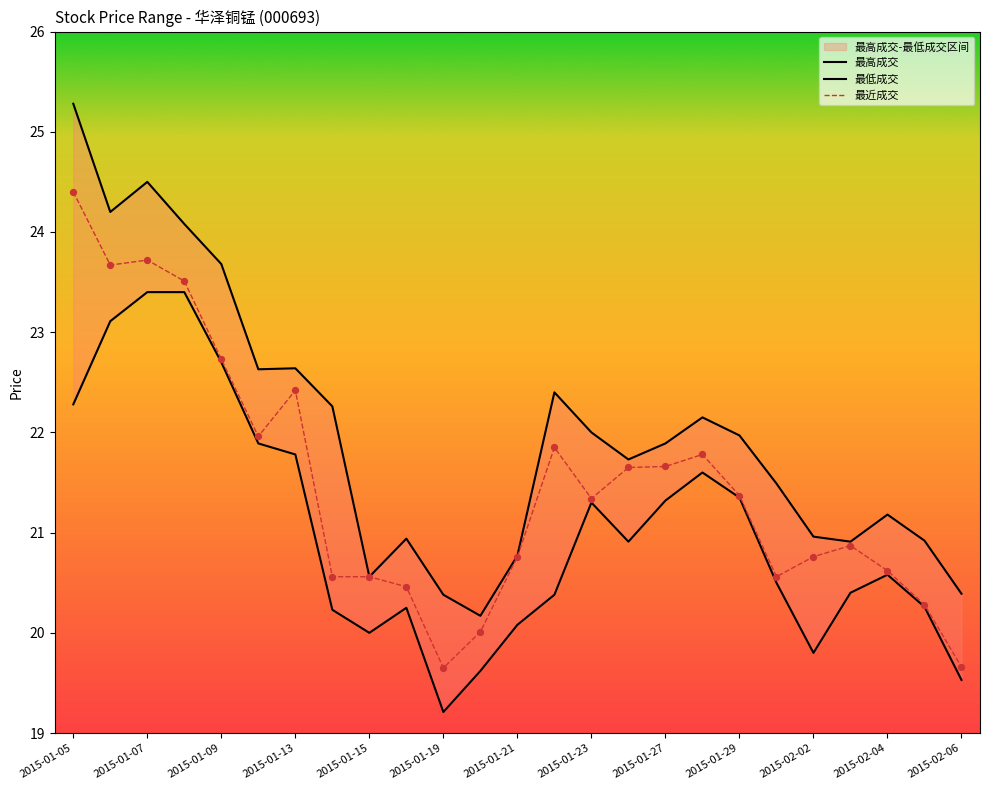

What is the total value across all series at 19?

62.5